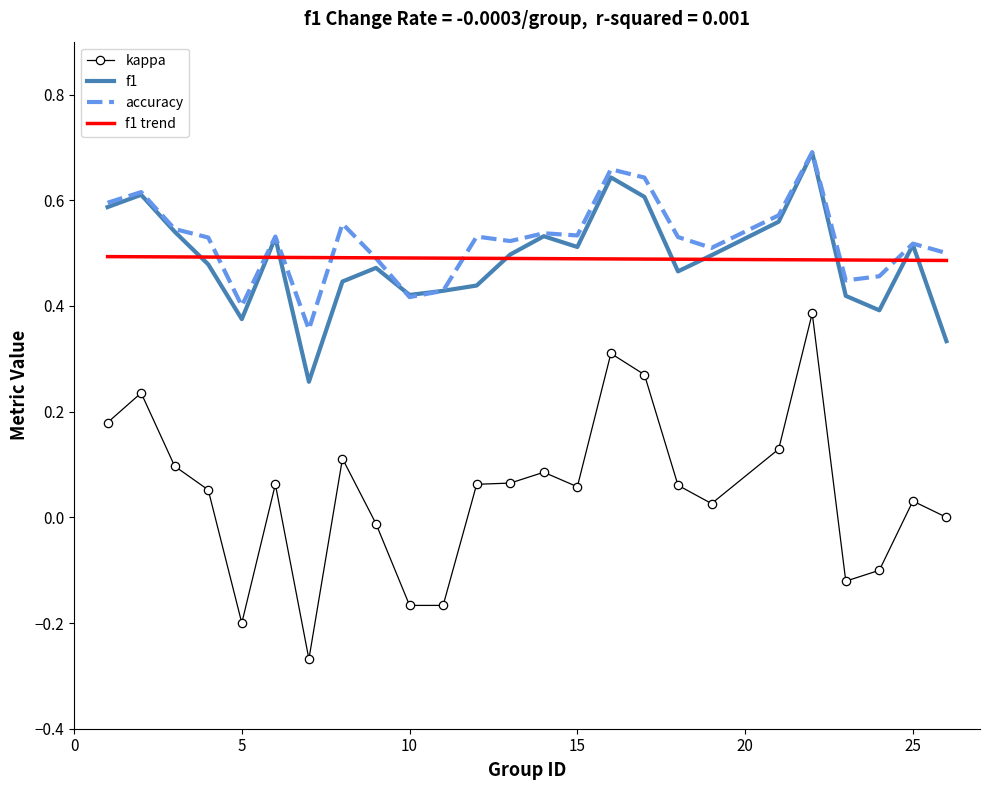

What is the total value across all series at 6?

1.1